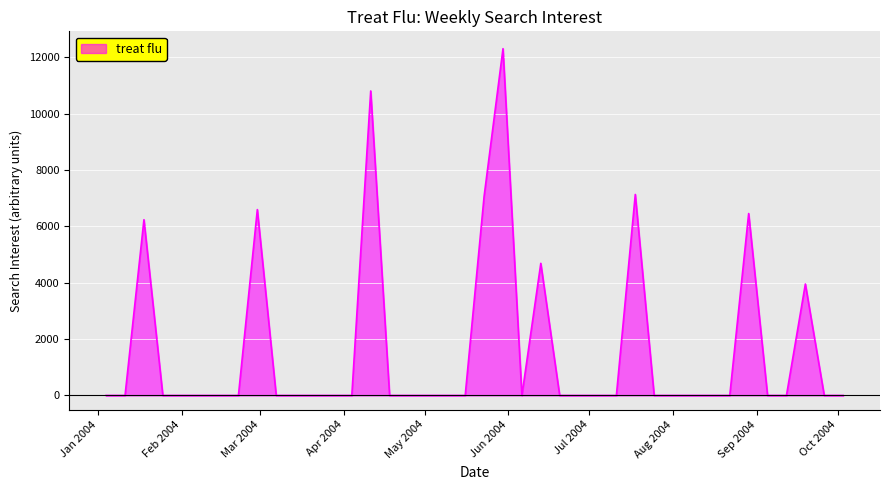

What is the greatest value displayed?

12305.6